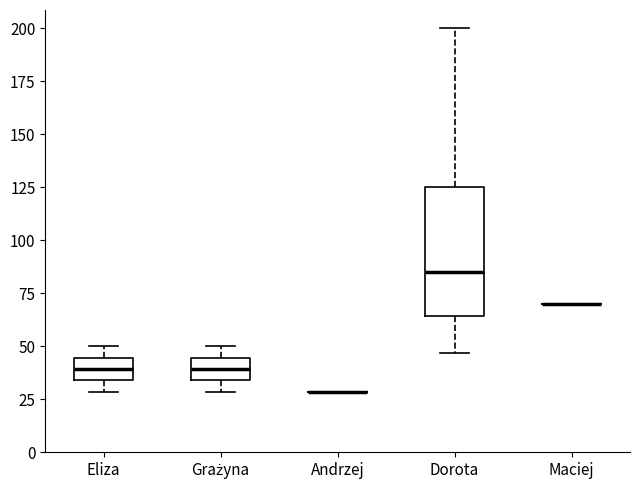

Reading left to right, transcribe this box plot: for each box, give where its median line is, the range the box spans, and where its two whiskers end, as read against the y-axis. The values are not printed on the chart, so give them approximately, as read against the axis.

Eliza: median 40, box 35 to 45, whiskers 30 to 50
Grażyna: median 40, box 35 to 45, whiskers 30 to 50
Andrzej: box collapsed to a line at 30, whiskers 30 to 30
Dorota: median 85, box 65 to 125, whiskers 45 to 200
Maciej: box collapsed to a line at 70, whiskers 70 to 70